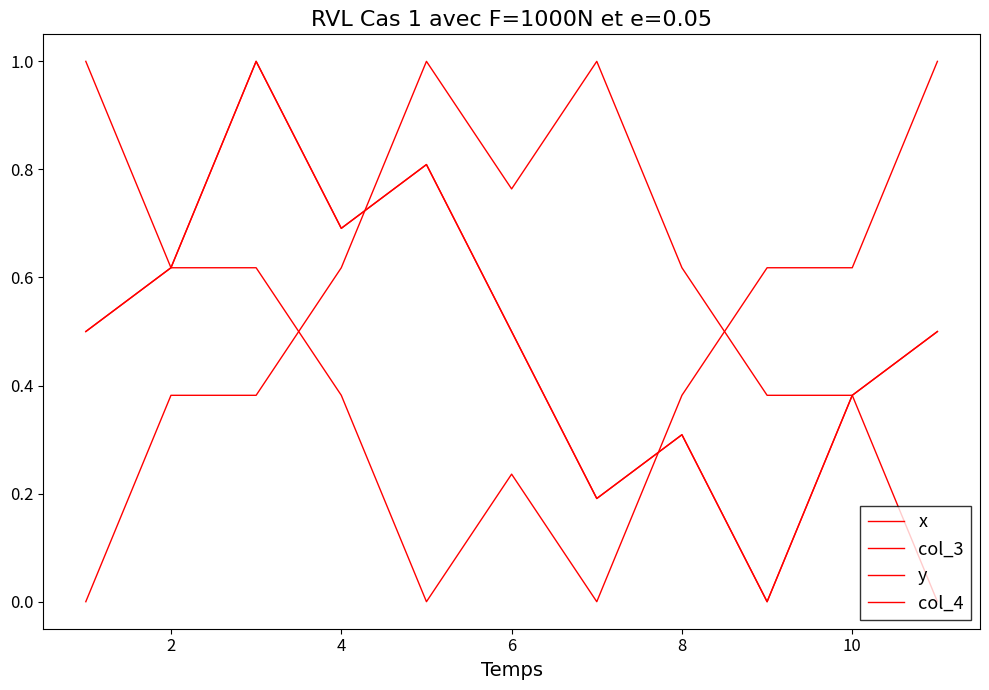

Does the chart have visible grid lines?

No